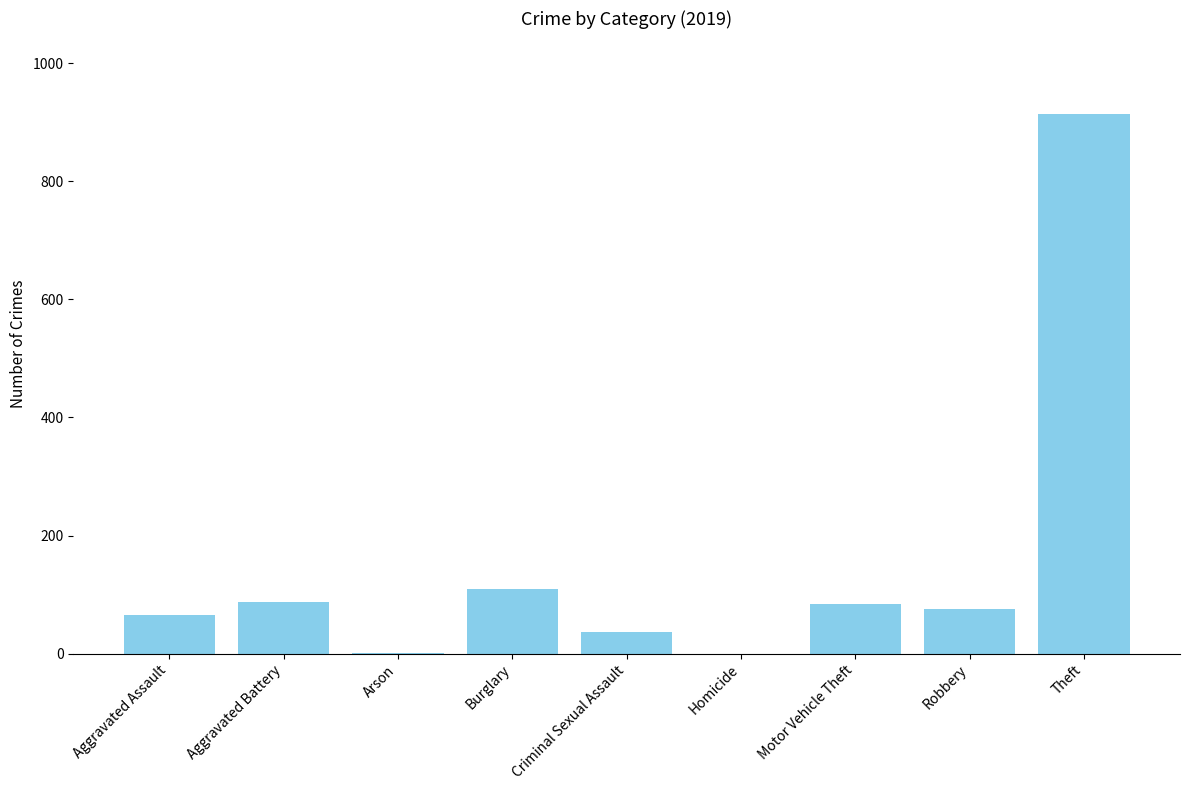

True or false: the data shows 132 at Aggravated Battery.

False